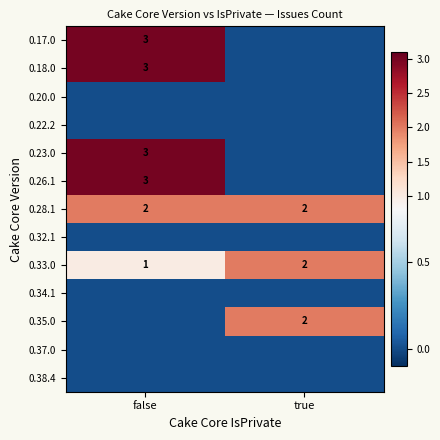

The 0.33.0 series shows 1 at false. True or false?

True